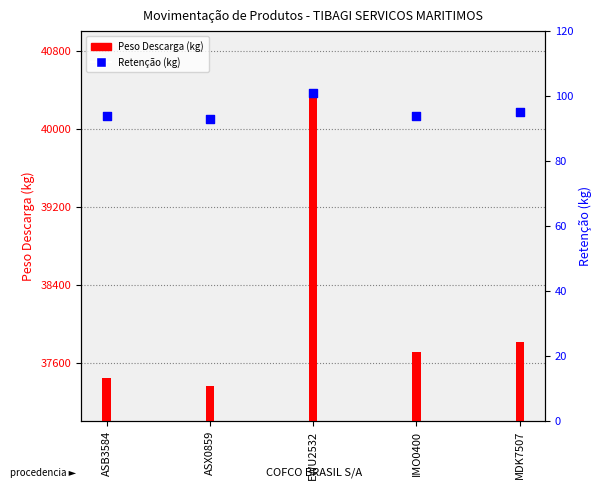

Is the value of Peso Descarga at ASX0859 greater than the value of Retenção at ASX0859?

Yes